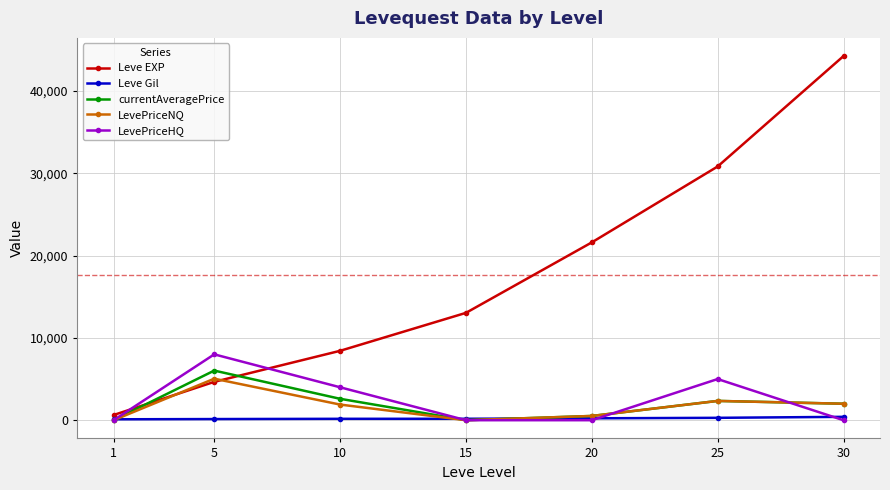

Which series has the largest total across all categories?

Leve EXP